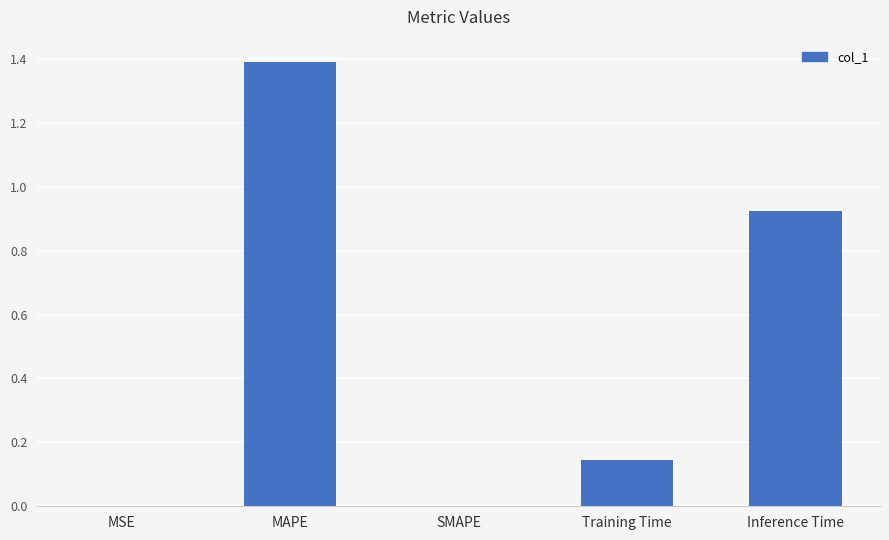

Which has a higher value, MSE or Inference Time?

Inference Time